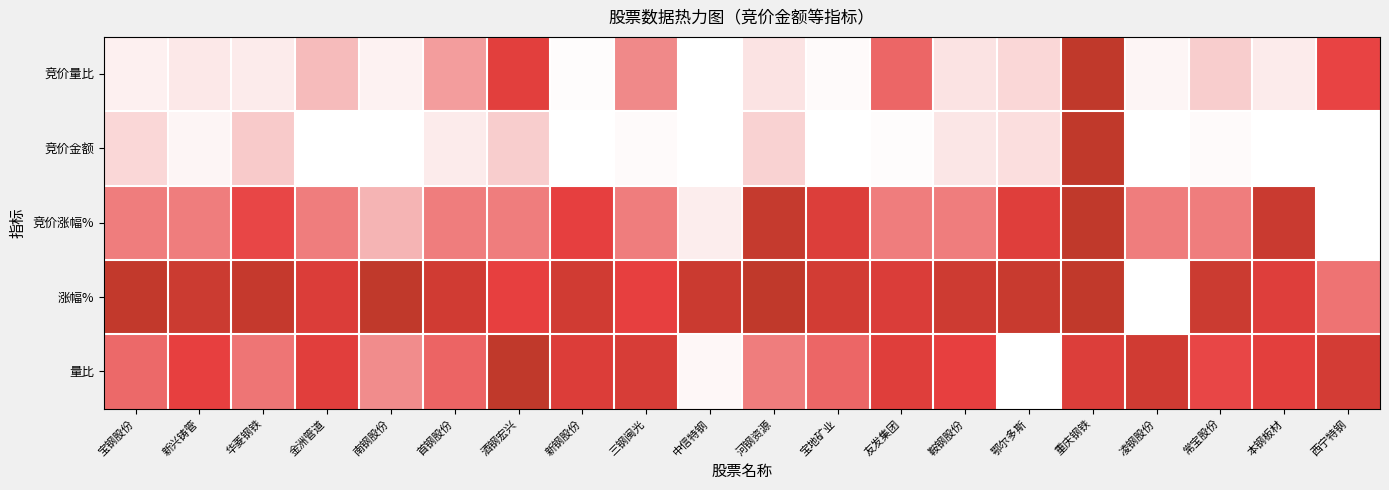

Reading left to right, list all the values displayed in this chart.

竞价量比: 宝钢股份=0.0	新兴铸管=0.0	华菱钢铁=0.0	金洲管道=0.1	南钢股份=0.0	首钢股份=0.2	酒钢宏兴=0.4	新钢股份=0.0	三钢闽光=0.2	中信特钢=0.0	河钢资源=0.0	宝地矿业=0.0	友发集团=0.2	鞍钢股份=0.0	鄂尔多斯=0.1	重庆钢铁=1.0	凌钢股份=0.0	常宝股份=0.1	本钢板材=0.0	西宁特钢=0.3
竞价金额: 宝钢股份=0.1	新兴铸管=0.0	华菱钢铁=0.1	金洲管道=0.0	南钢股份=0.0	首钢股份=0.0	酒钢宏兴=0.1	新钢股份=0.0	三钢闽光=0.0	中信特钢=0.0	河钢资源=0.1	宝地矿业=0.0	友发集团=0.0	鞍钢股份=0.0	鄂尔多斯=0.1	重庆钢铁=1.0	凌钢股份=0.0	常宝股份=0.0	本钢板材=0.0	西宁特钢=0.0
竞价涨幅%: 宝钢股份=0.2	新兴铸管=0.2	华菱钢铁=0.3	金洲管道=0.2	南钢股份=0.1	首钢股份=0.2	酒钢宏兴=0.2	新钢股份=0.3	三钢闽光=0.2	中信特钢=0.0	河钢资源=0.9	宝地矿业=0.5	友发集团=0.2	鞍钢股份=0.2	鄂尔多斯=0.4	重庆钢铁=1.0	凌钢股份=0.2	常宝股份=0.2	本钢板材=0.8	西宁特钢=0.0
涨幅%: 宝钢股份=0.9	新兴铸管=0.8	华菱钢铁=0.9	金洲管道=0.5	南钢股份=1.0	首钢股份=0.7	酒钢宏兴=0.3	新钢股份=0.7	三钢闽光=0.3	中信特钢=0.8	河钢资源=1.0	宝地矿业=0.7	友发集团=0.5	鞍钢股份=0.8	鄂尔多斯=0.9	重庆钢铁=1.0	凌钢股份=0.0	常宝股份=0.8	本钢板材=0.5	西宁特钢=0.2
量比: 宝钢股份=0.2	新兴铸管=0.3	华菱钢铁=0.2	金洲管道=0.4	南钢股份=0.2	首钢股份=0.2	酒钢宏兴=1.0	新钢股份=0.5	三钢闽光=0.6	中信特钢=0.0	河钢资源=0.2	宝地矿业=0.2	友发集团=0.5	鞍钢股份=0.3	鄂尔多斯=0.0	重庆钢铁=0.5	凌钢股份=0.7	常宝股份=0.3	本钢板材=0.4	西宁特钢=0.7